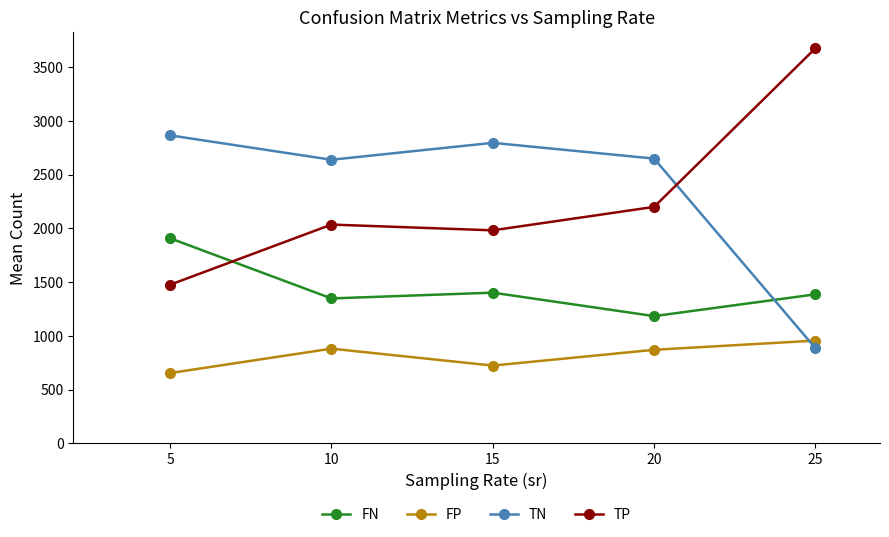

What is the value of the TN point at the 3rd from the left?

2794.6